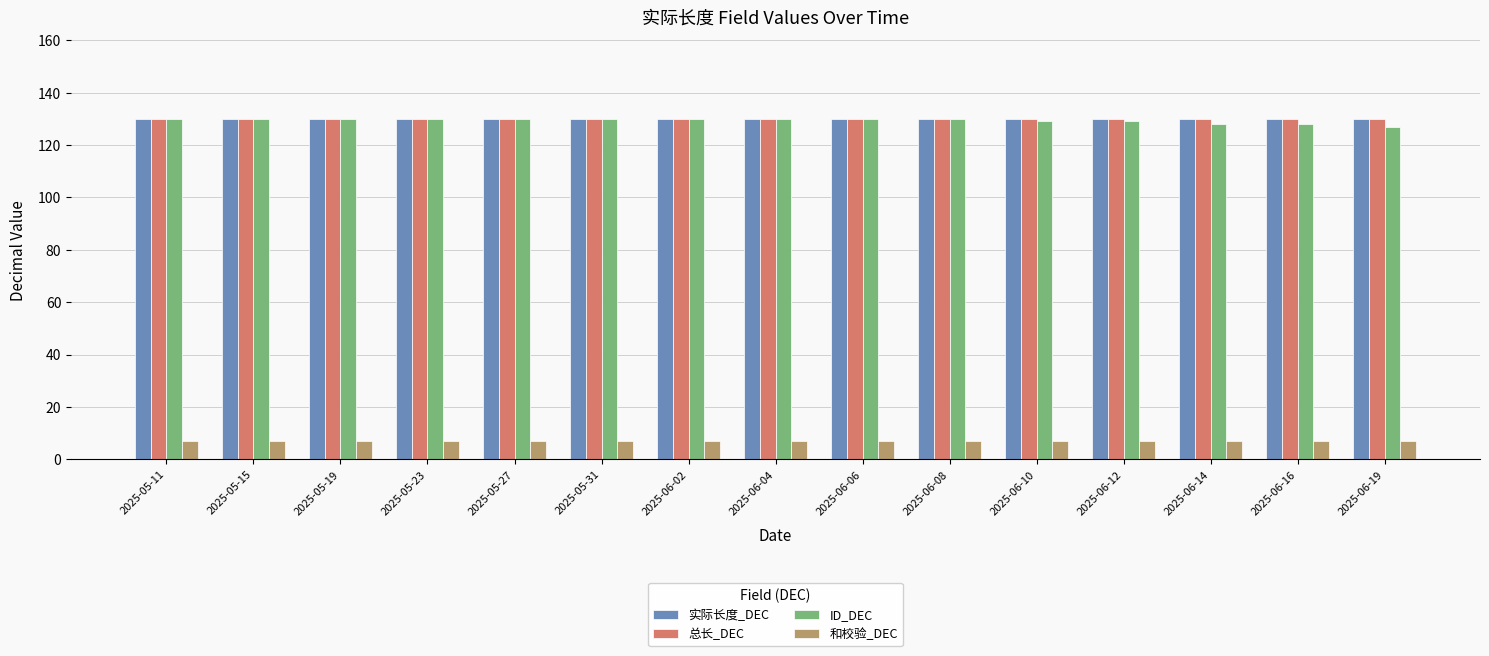

What is the difference between the highest and lowest values at 2025-05-19?

123